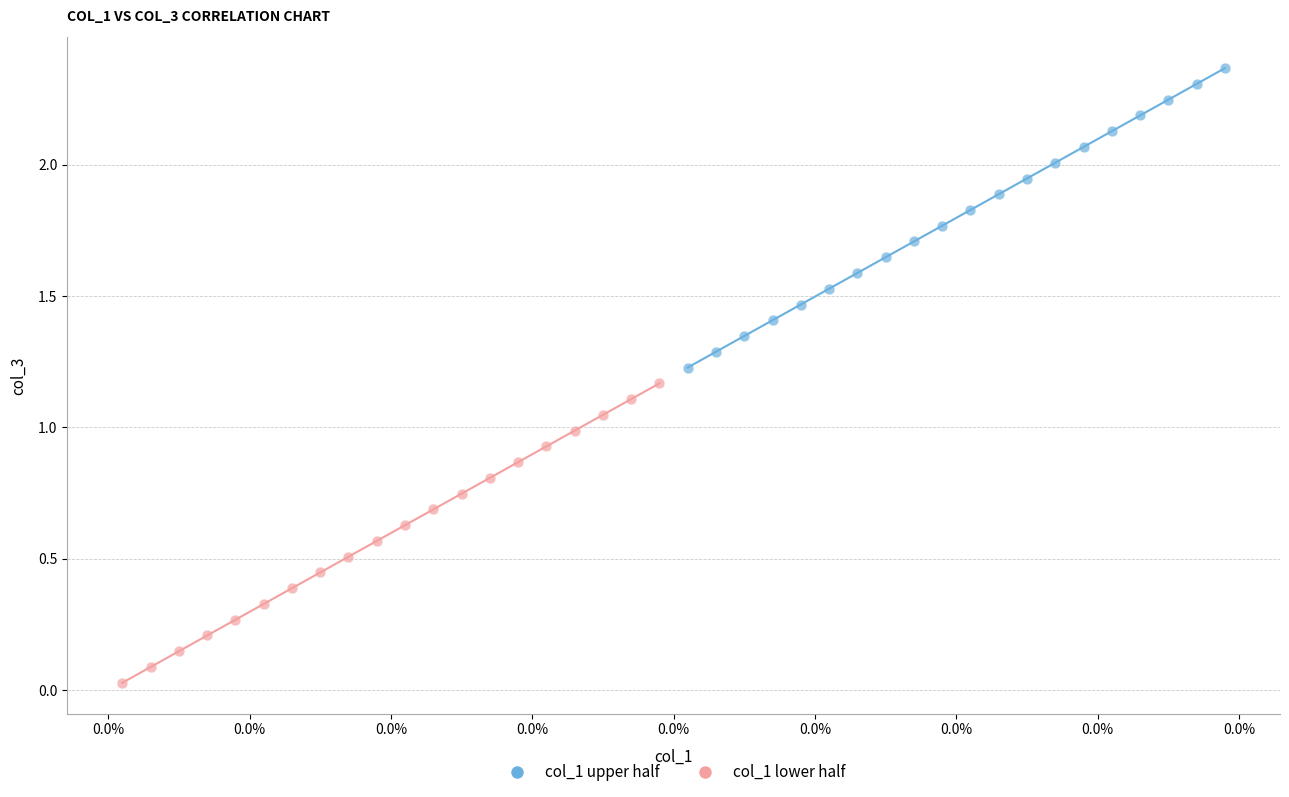

What are all the series names shown in the legend?

col_1 upper half, col_1 lower half